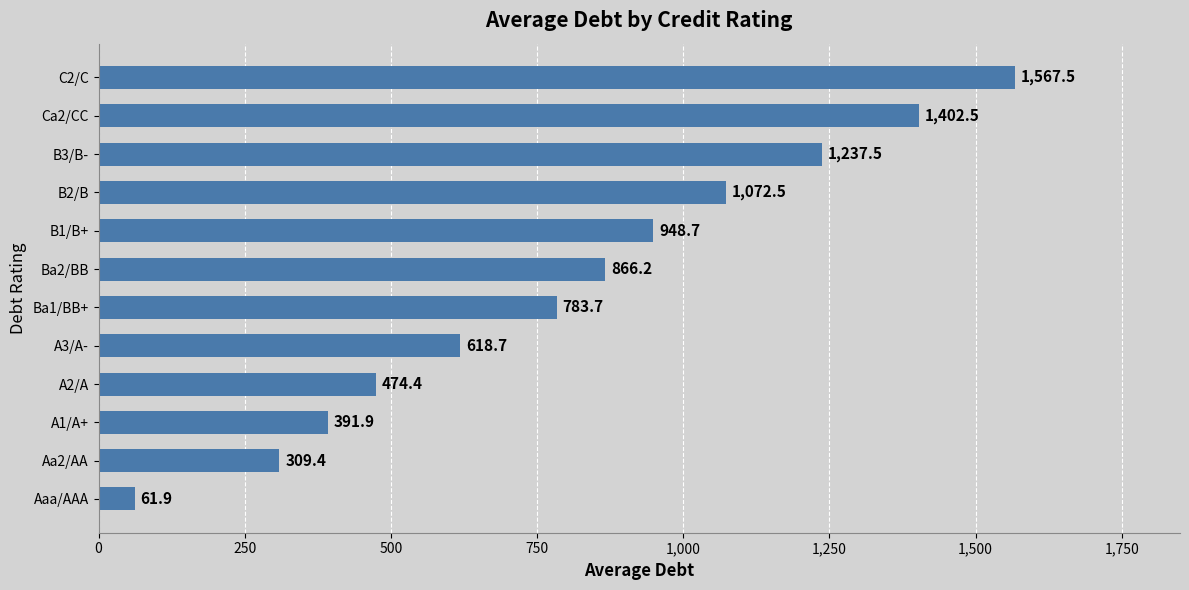

Between A3/A- and Ca2/CC, which is larger?

Ca2/CC